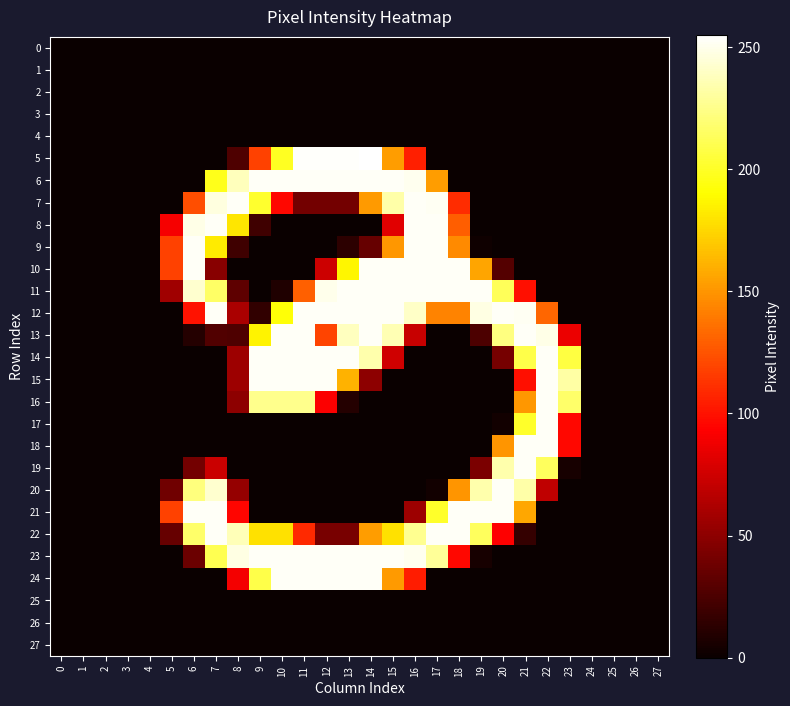

What is the total value across all series at 10?

2418